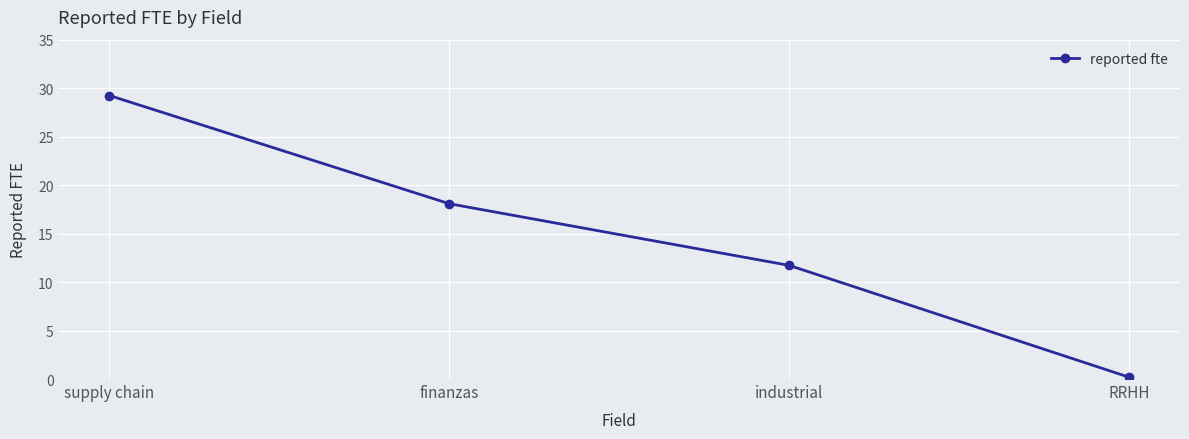

At which label does the data first exceed 18?

supply chain